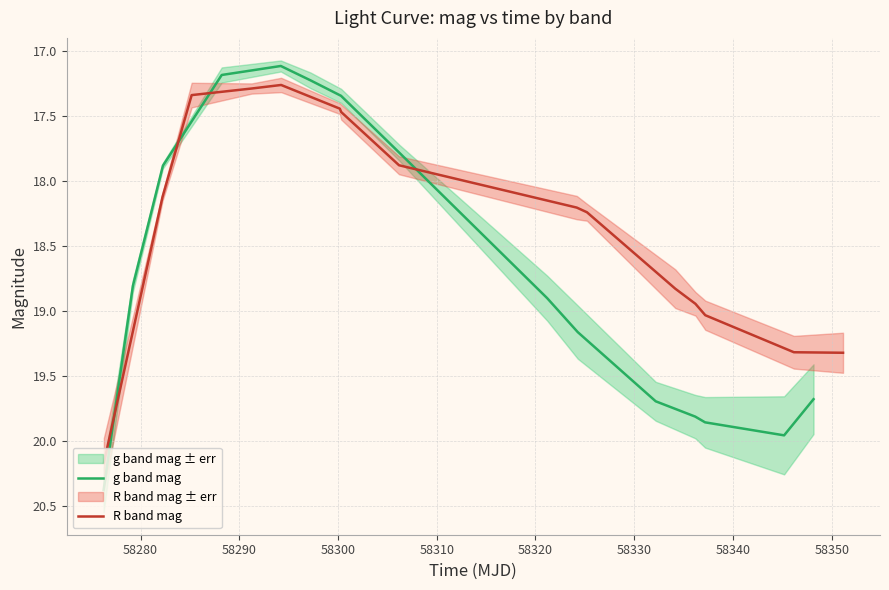

What is the lowest value of the g band mag series?

17.1